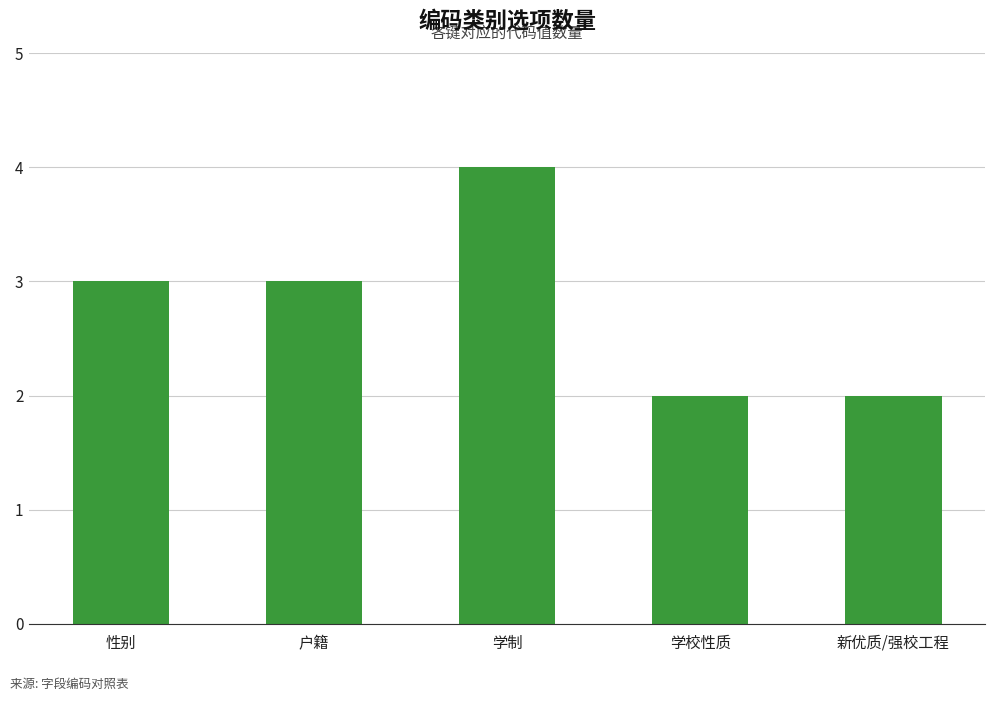

How many series are shown in this chart?

1